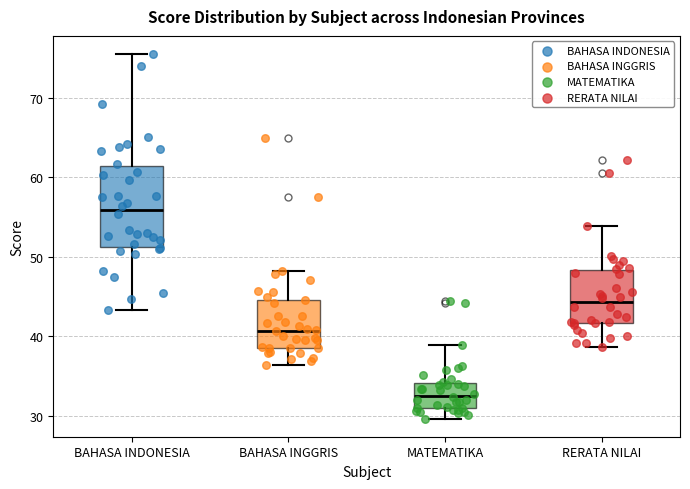

Where does the lower whisker of the box for BAHASA INDONESIA end on the y-axis? The values are not printed on the chart, so give them approximately, as read against the axis.

43